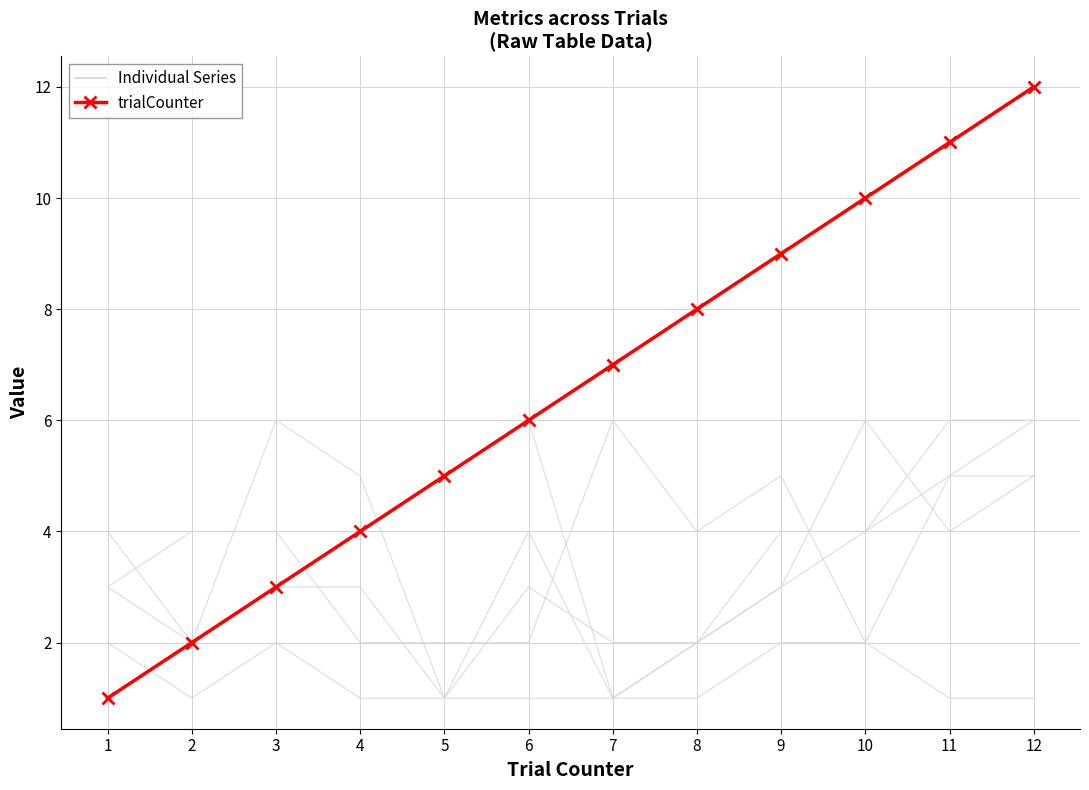

List the series in order of their overall mean, highest first.

trialCounter (main), Individual Series